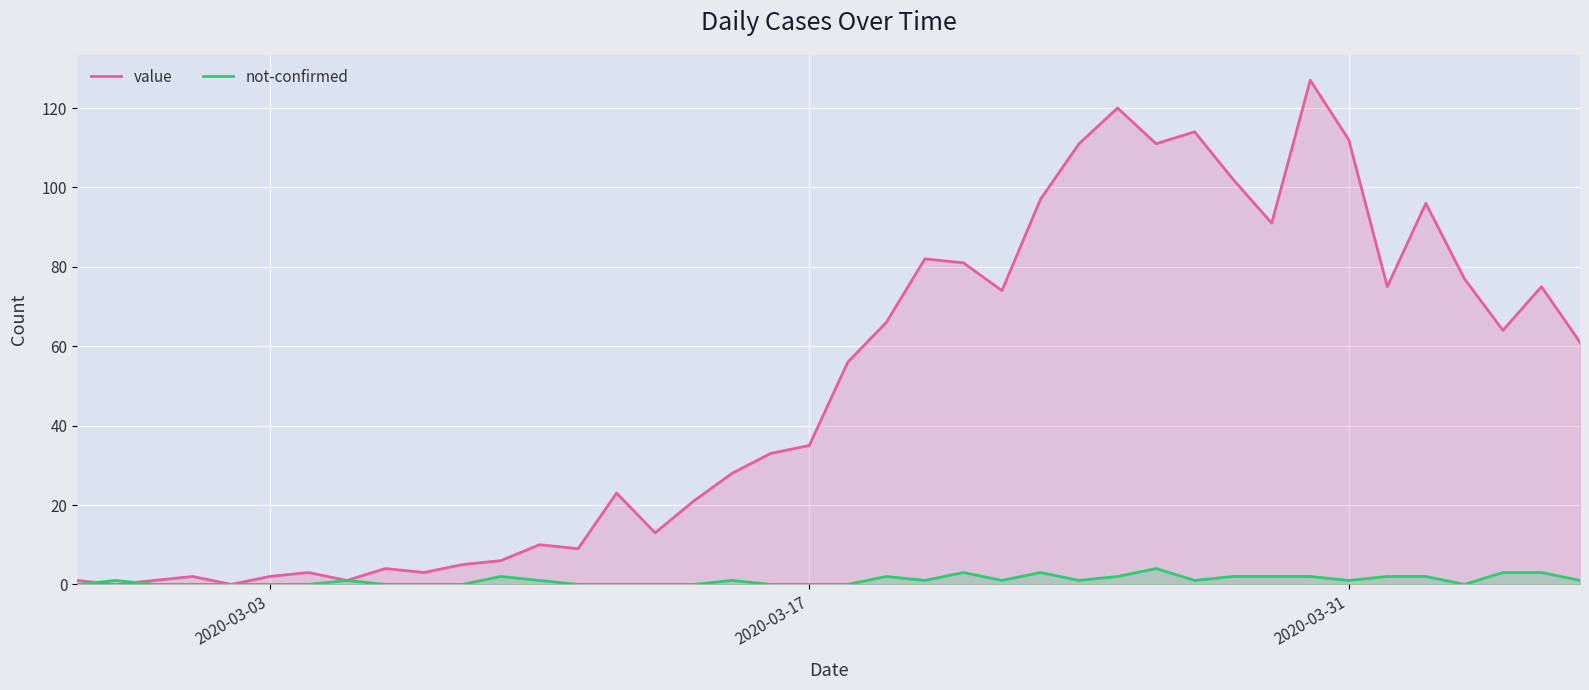

Rank the series by their average value, from highest to lowest.

value, not-confirmed